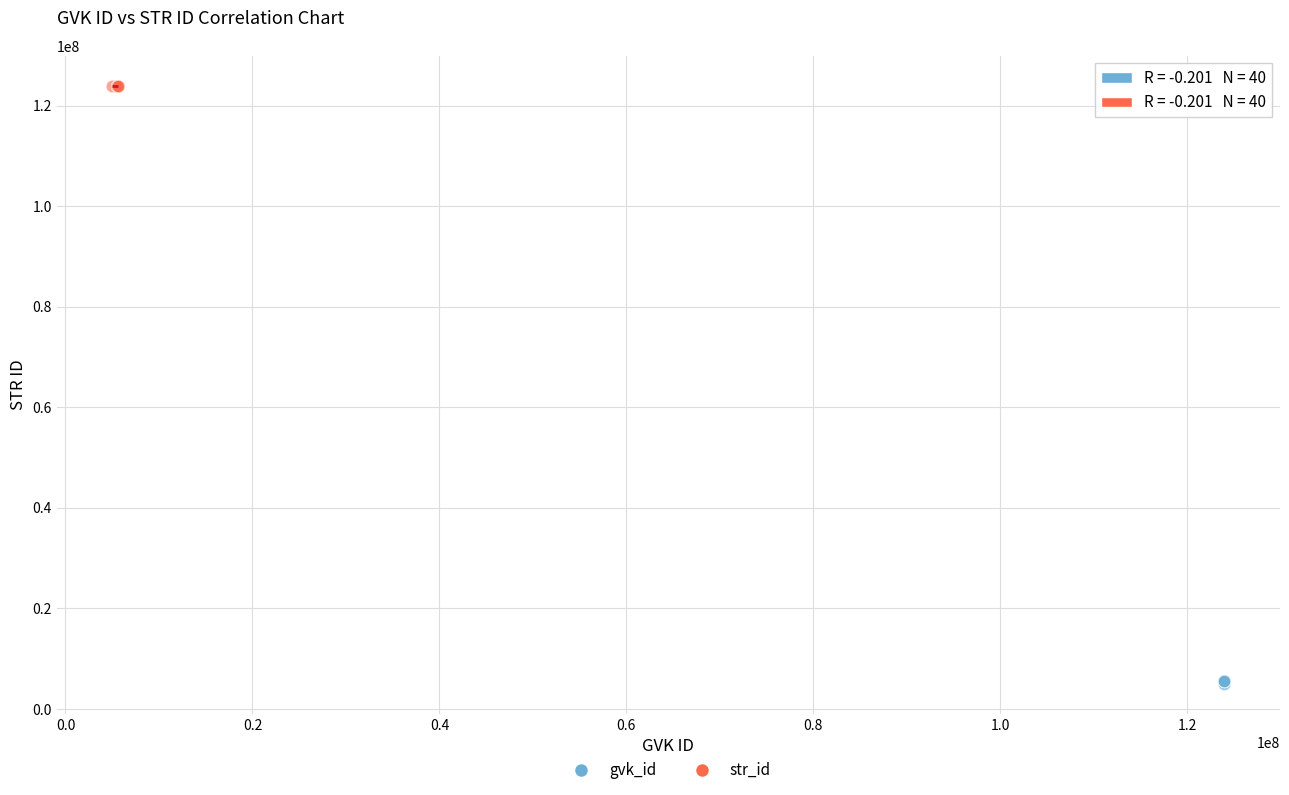

Which series has the widest spread of Y values?

gvk_id